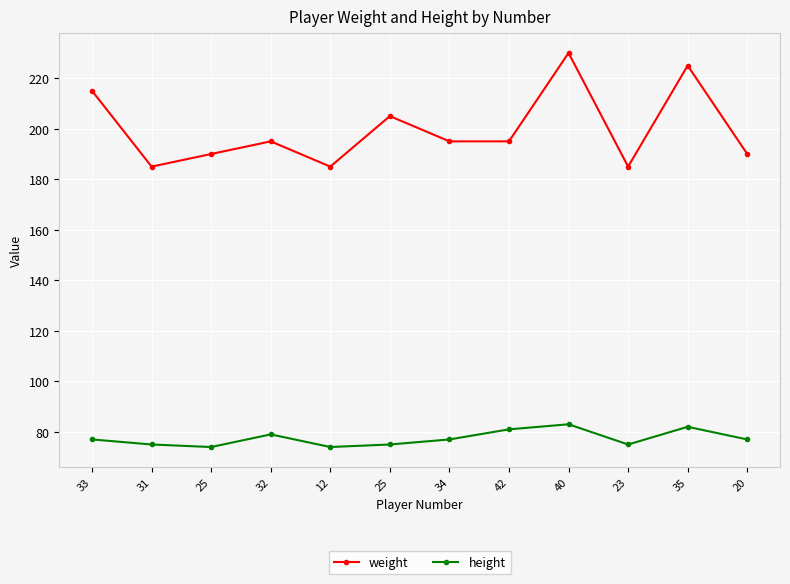

How many interior local valleys does the height series have?

3